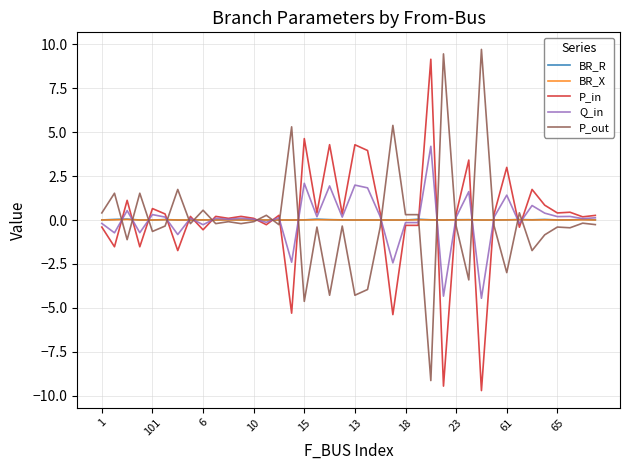

What is the highest value of the P_out series?

9.7